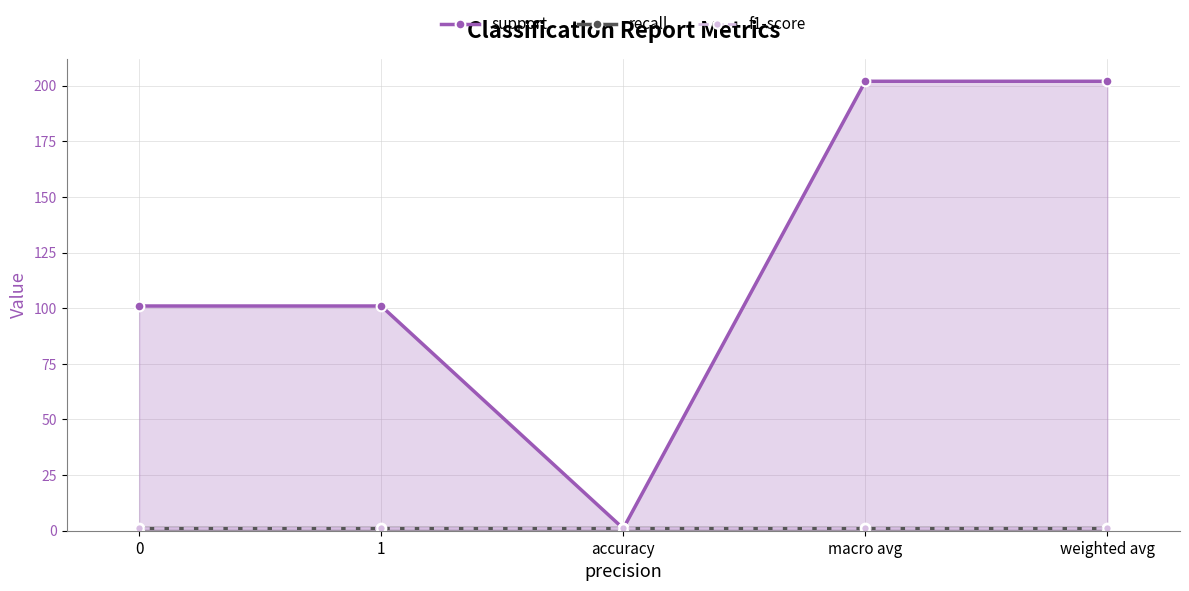

What is the difference between the maximum and minimum values in the support series?

201